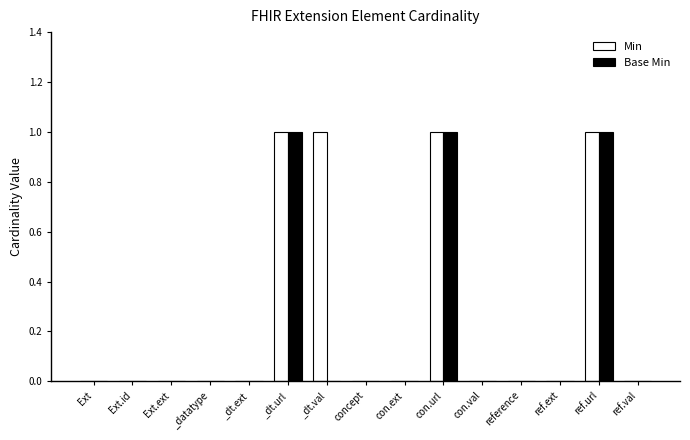

Are the bars grouped side by side (vs. stacked)?

Yes